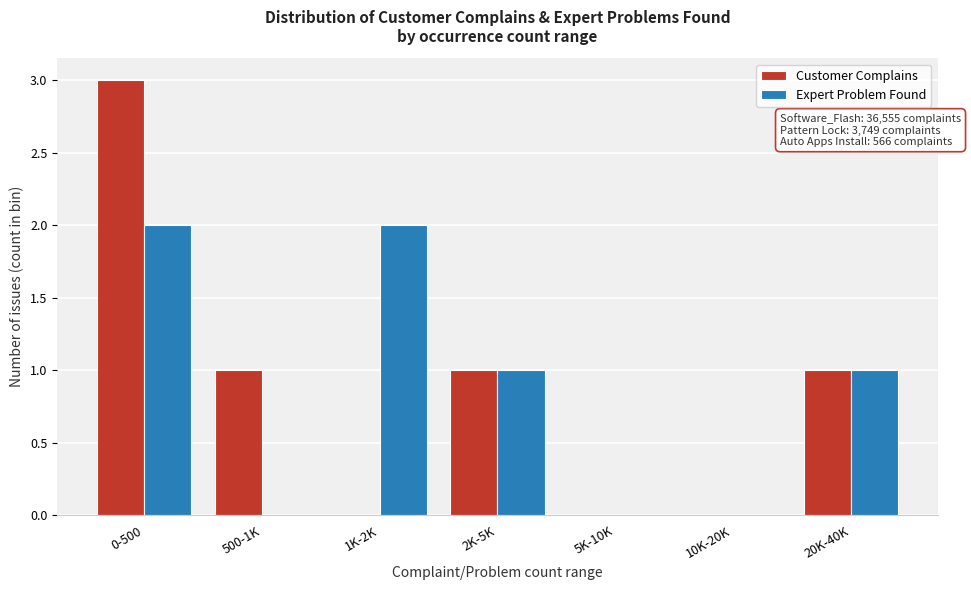

Reading left to right, list all the values displayed in this chart.

Customer Complains: 0-500=3	500-1K=1	1K-2K=0	2K-5K=1	5K-10K=0	10K-20K=0	20K-40K=1
Expert Problem Found: 0-500=2	500-1K=0	1K-2K=2	2K-5K=1	5K-10K=0	10K-20K=0	20K-40K=1